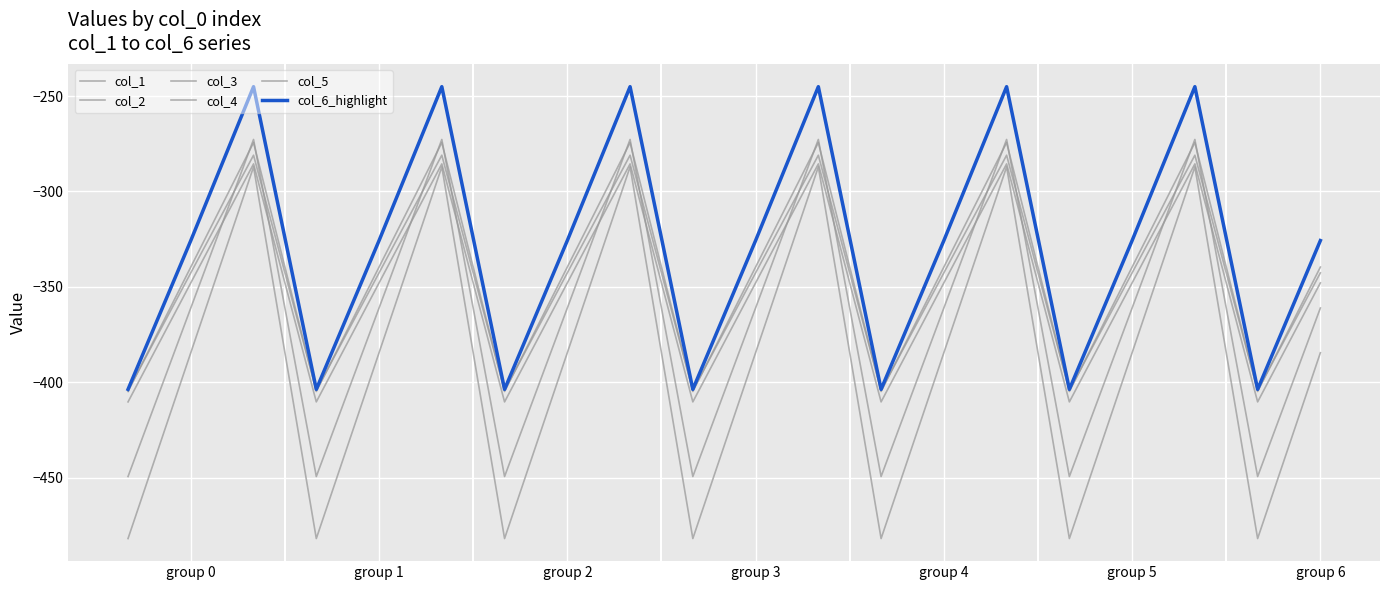

Does the chart have visible grid lines?

Yes